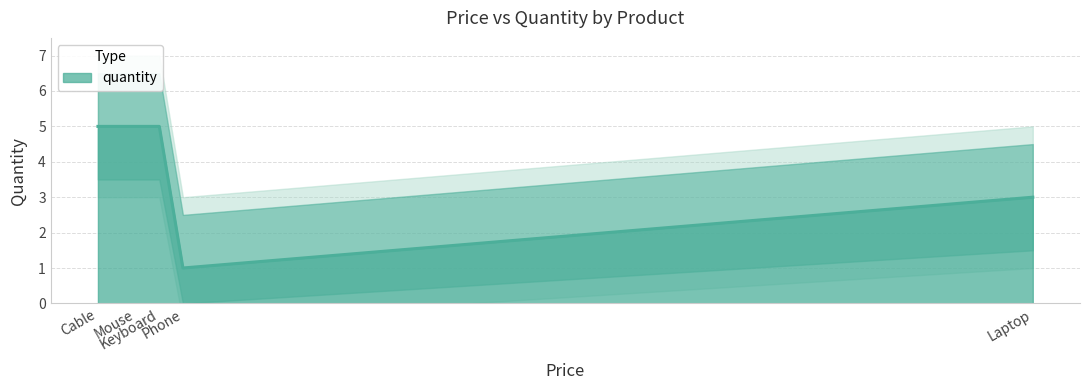

Does the chart have visible grid lines?

Yes